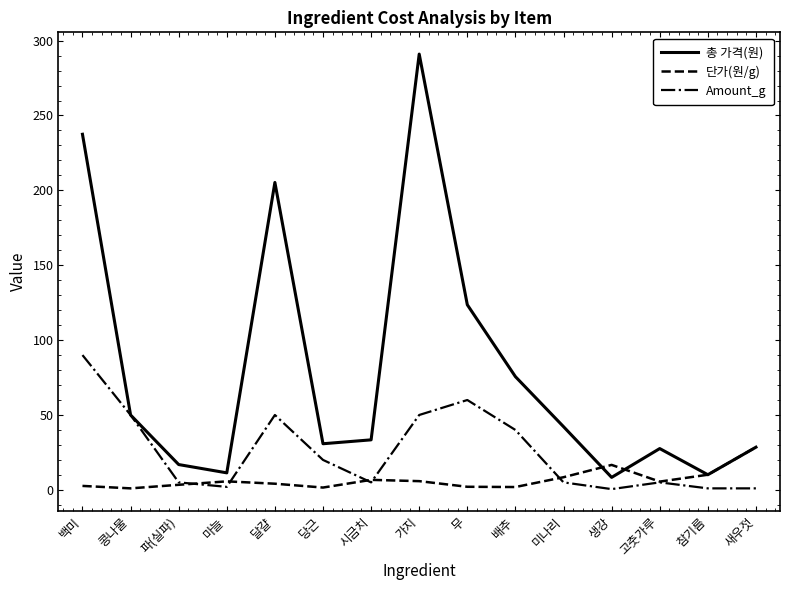

Which category has the highest value across all series?

가지